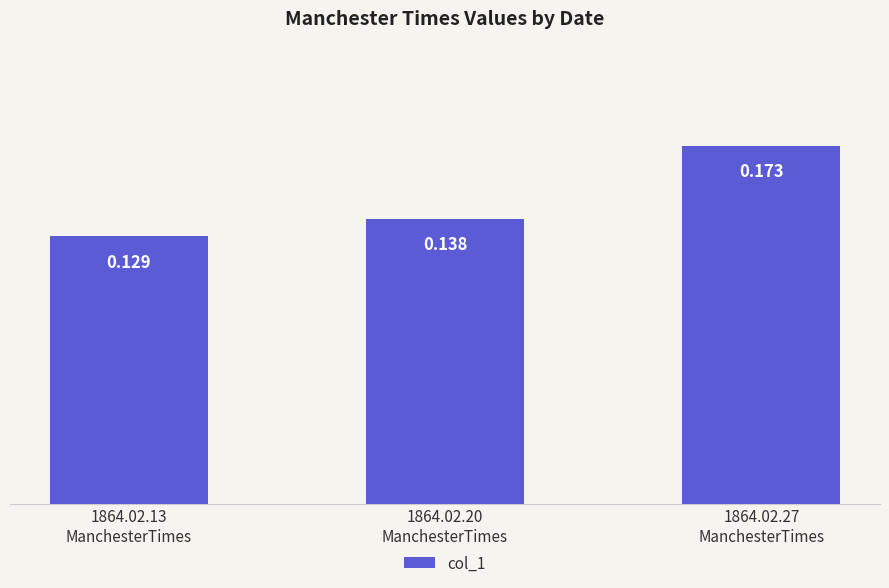

What is the sum of the values at 1864.02.27
ManchesterTimes and 1864.02.13
ManchesterTimes?

0.3